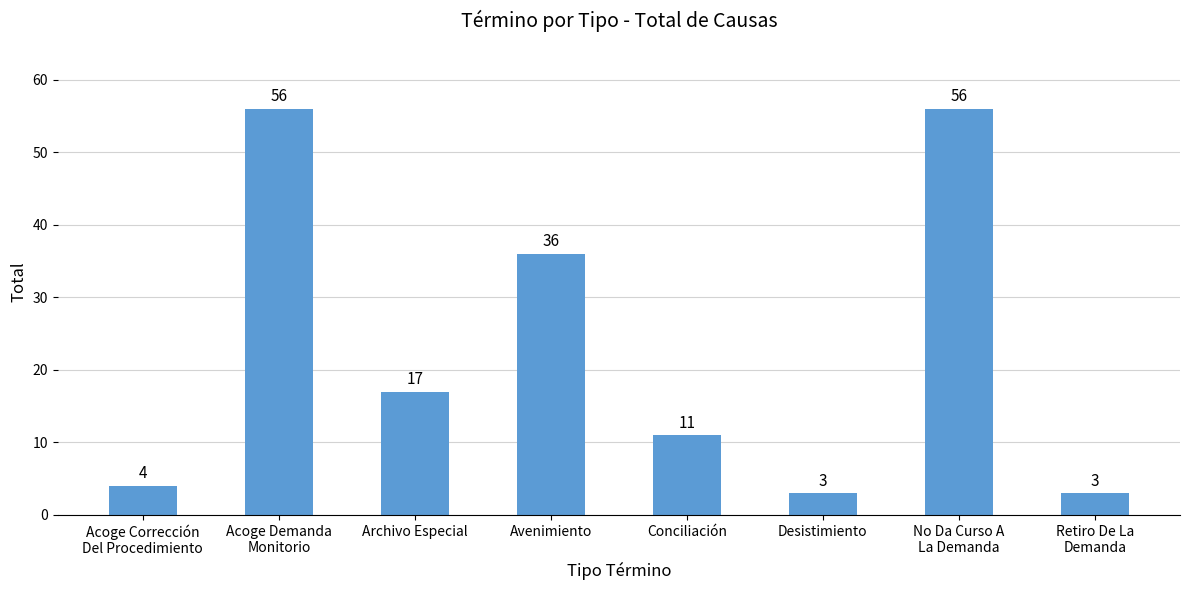

What is the average value?

23